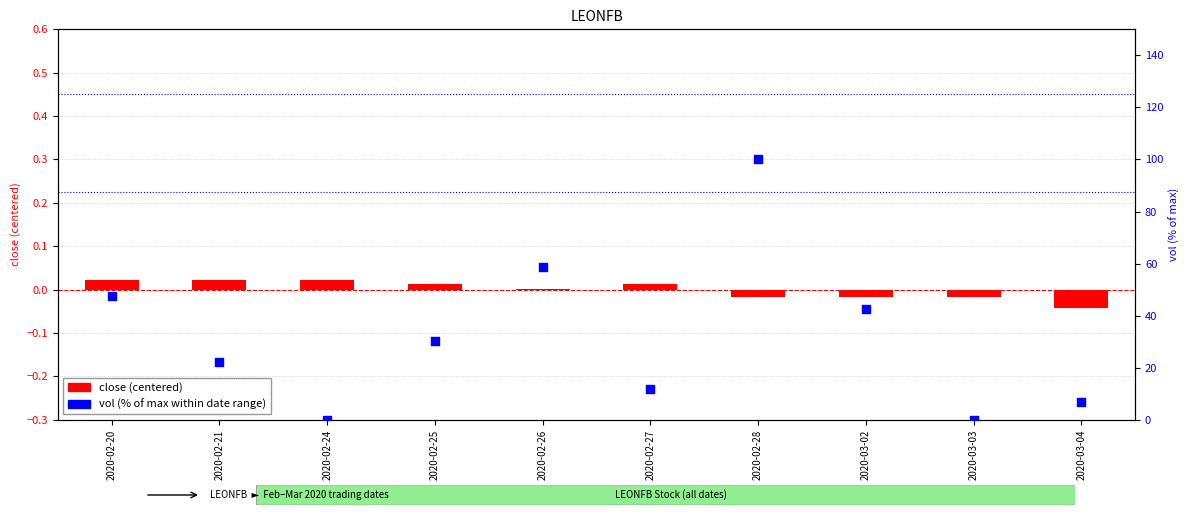

What is the total value across all series at 2020-02-28?

100.0